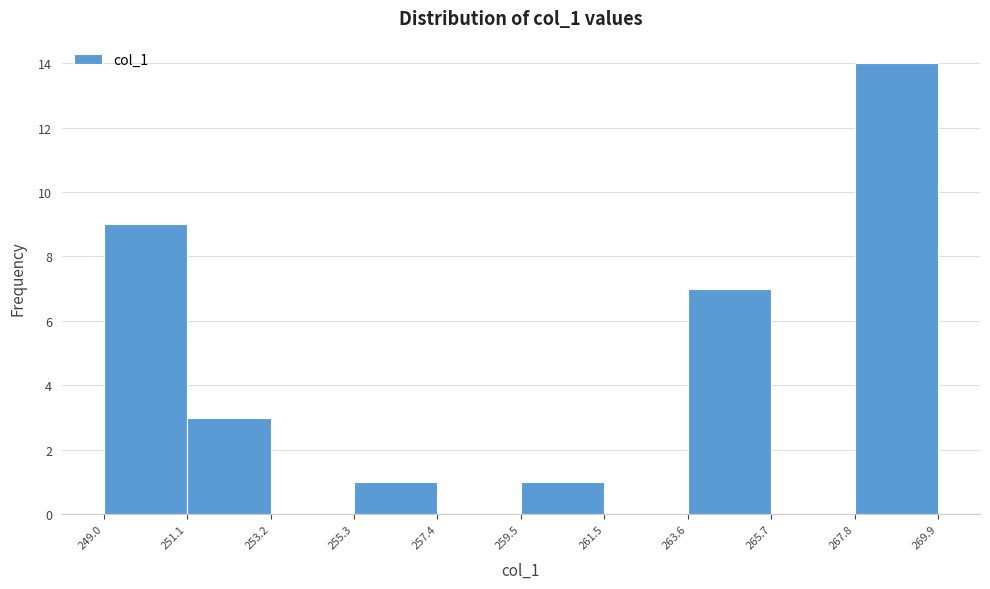

Over which range of the x-axis is the bar tallest?

267.8 to 269.9